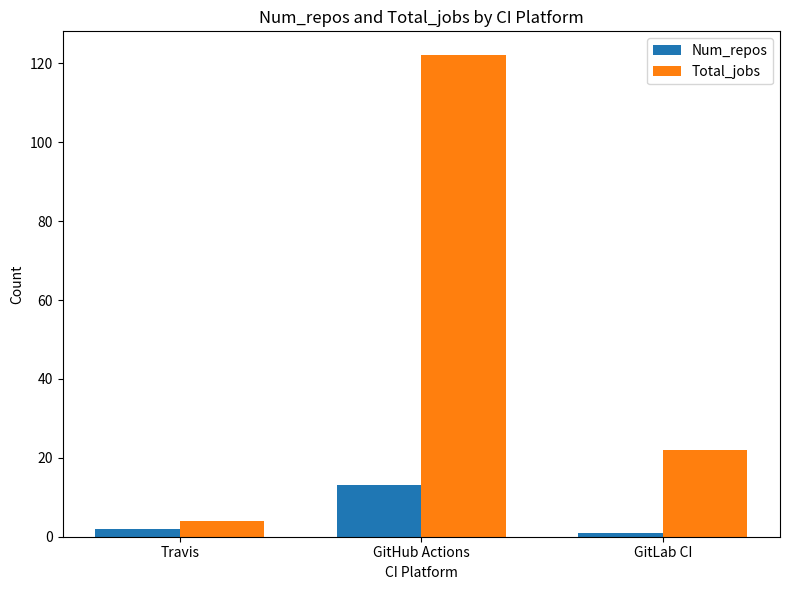

Does the chart contain any negative values?

No